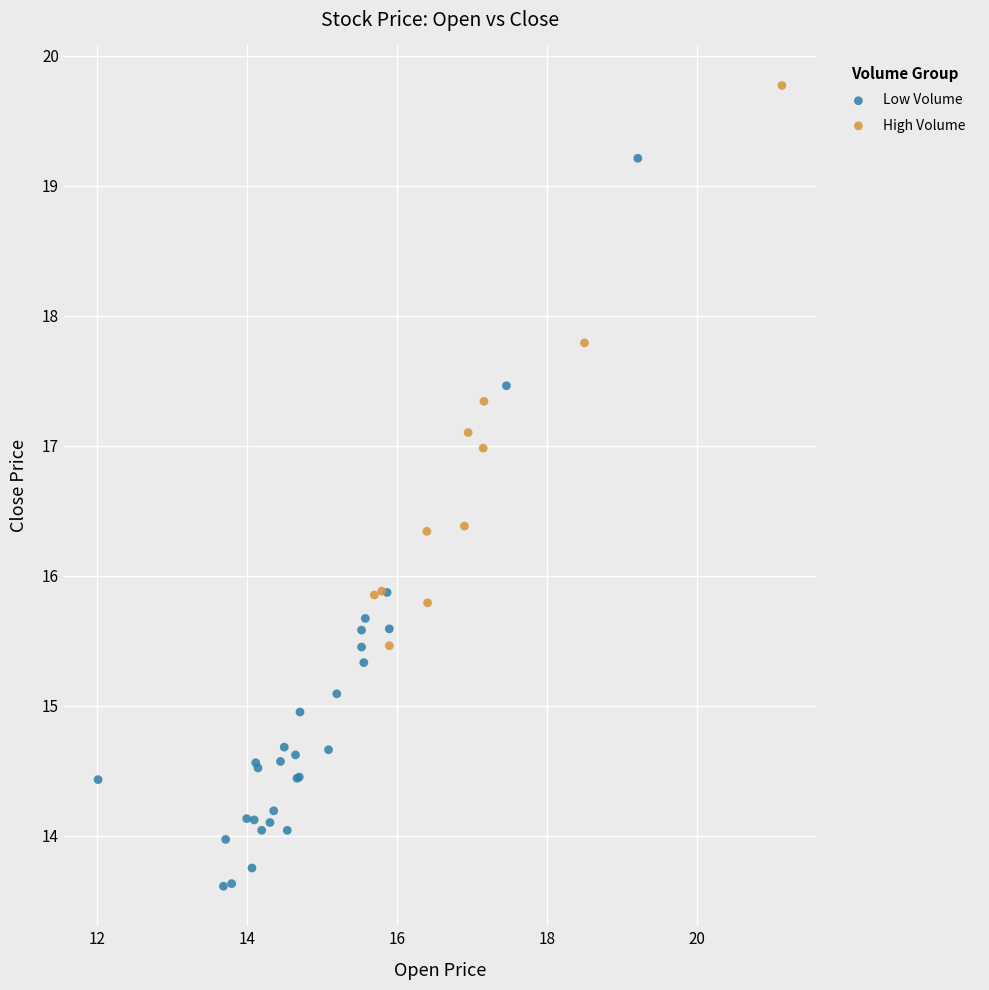

What are all the series names shown in the legend?

Low Volume, High Volume